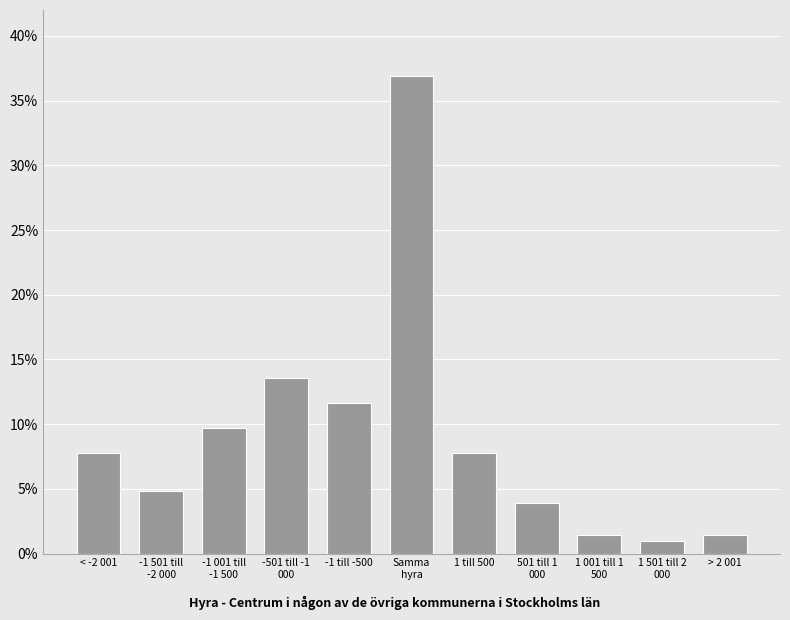

Reading right to left, transcribe all the data shown in this chart.

1.5	1.0	1.5	3.9	7.8	36.9	11.7	13.6	9.7	4.9	7.8